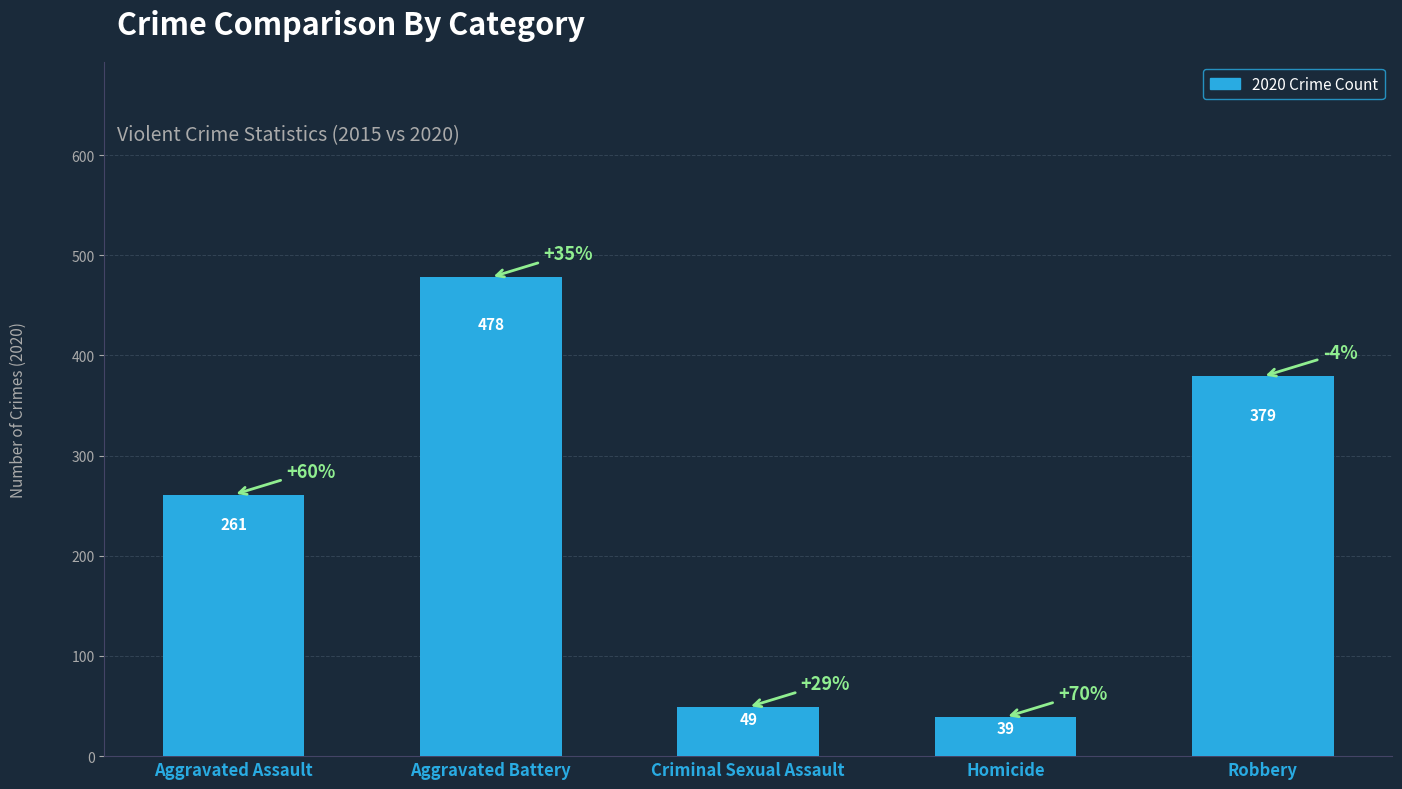

What is the sum of the 2015 values at Homicide and Criminal Sexual Assault?

61